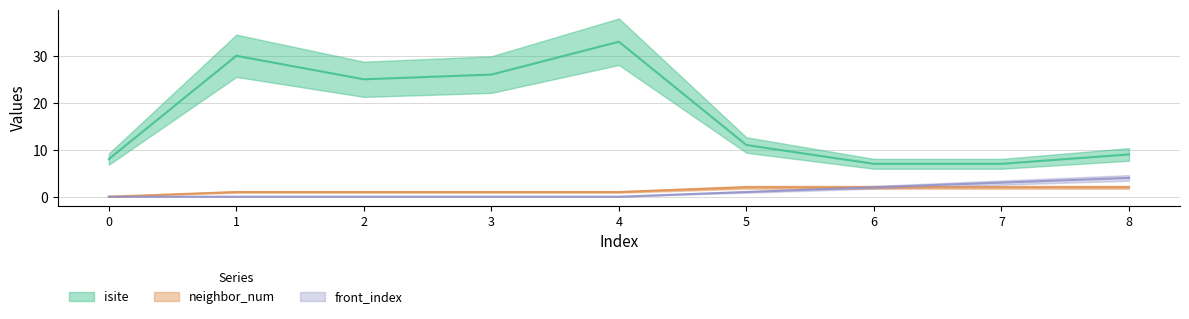

Which series has the largest total across all categories?

isite